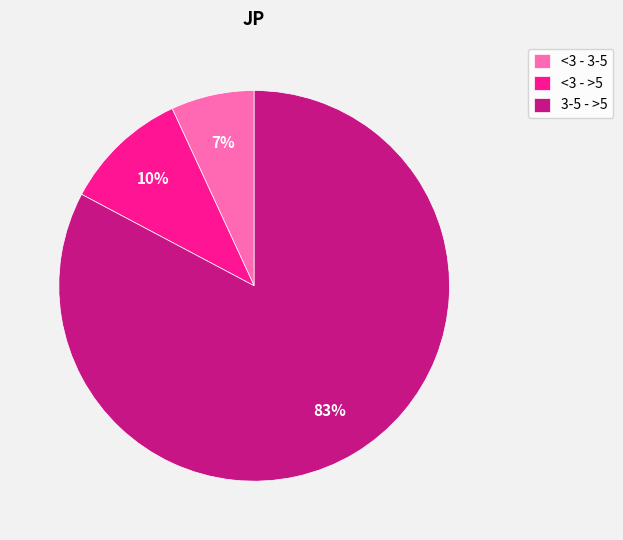

Between <3 - >5 and <3 - 3-5, which is larger?

<3 - >5